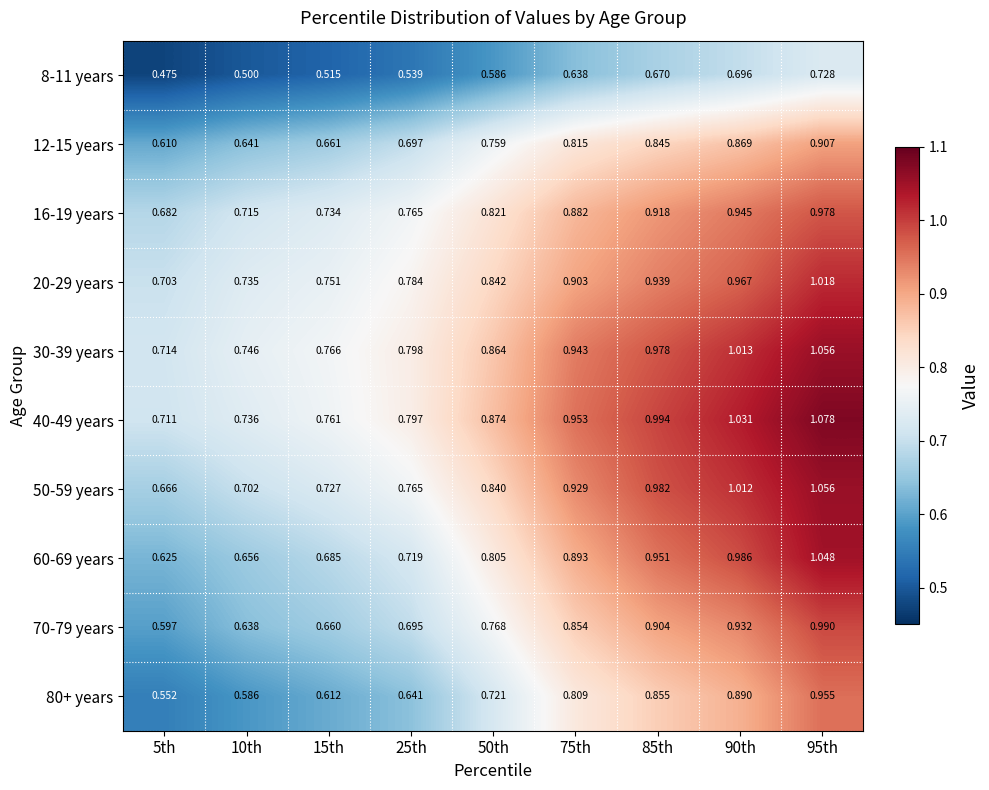

List the series in order of their peak value, lowest first.

8-11 years, 12-15 years, 80+ years, 16-19 years, 70-79 years, 20-29 years, 60-69 years, 30-39 years, 50-59 years, 40-49 years